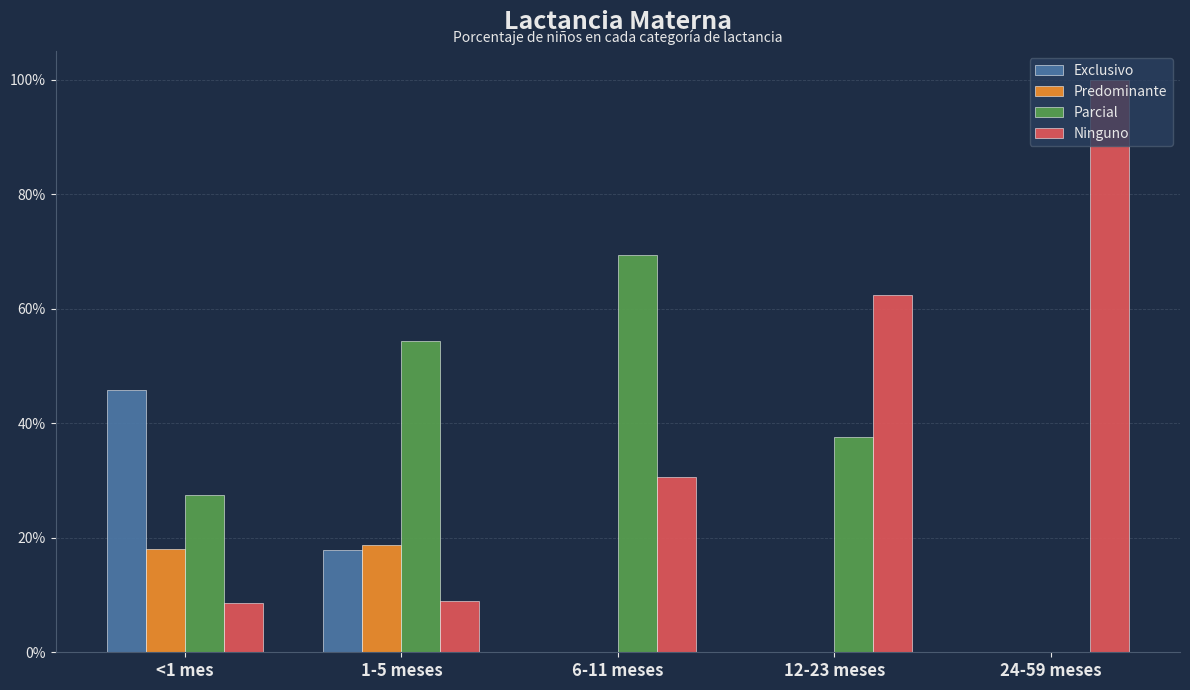

What is the sum of all Ninguno values?

2.1